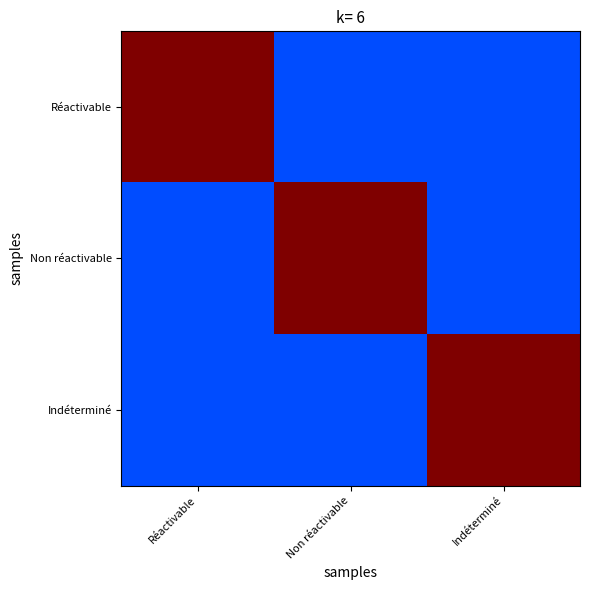

What is the spread (max minus min) of values at Non réactivable?

0.8